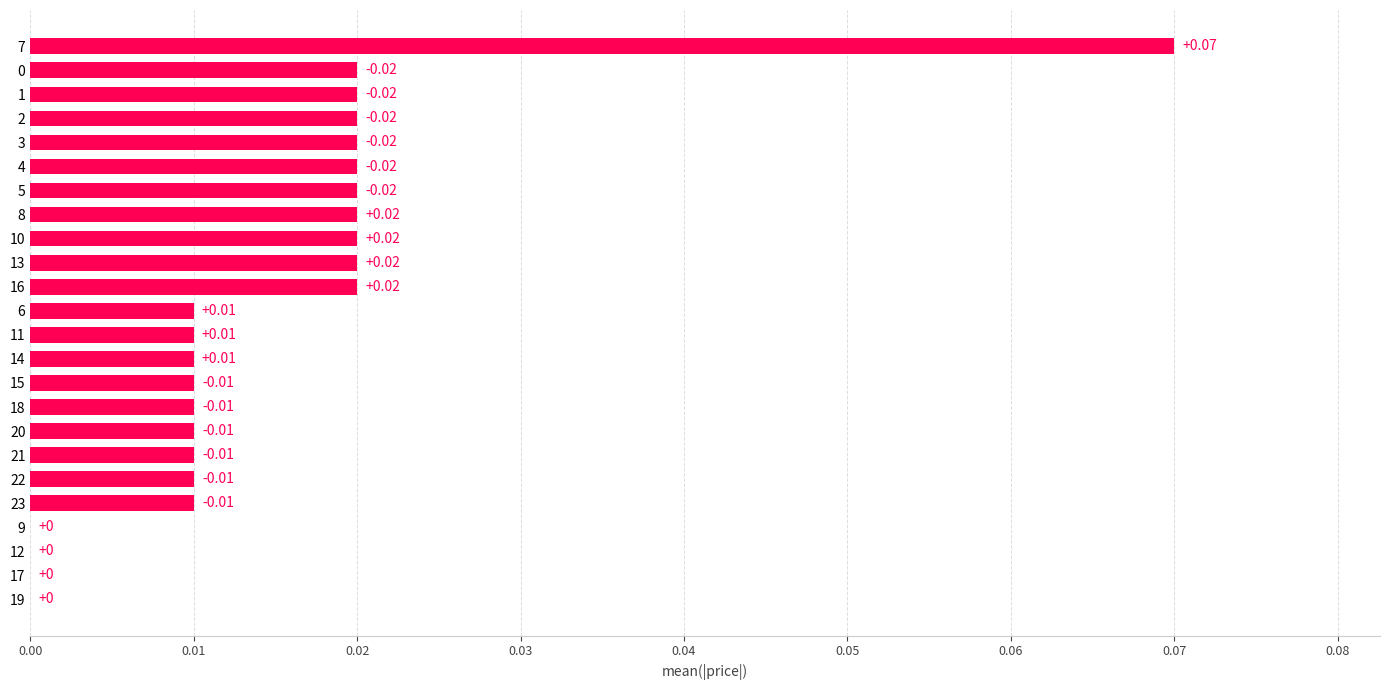

Between 5 and 23, which is larger?

5